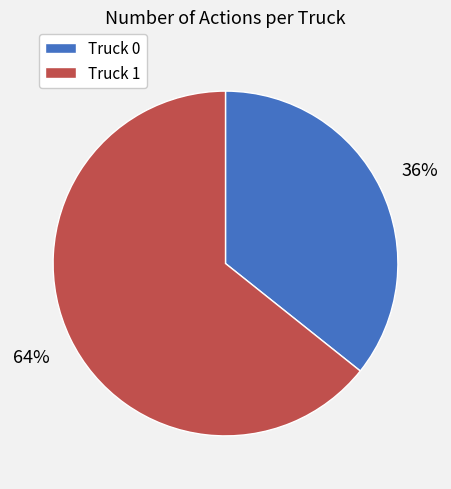

Which slice is the smallest?

Truck 0